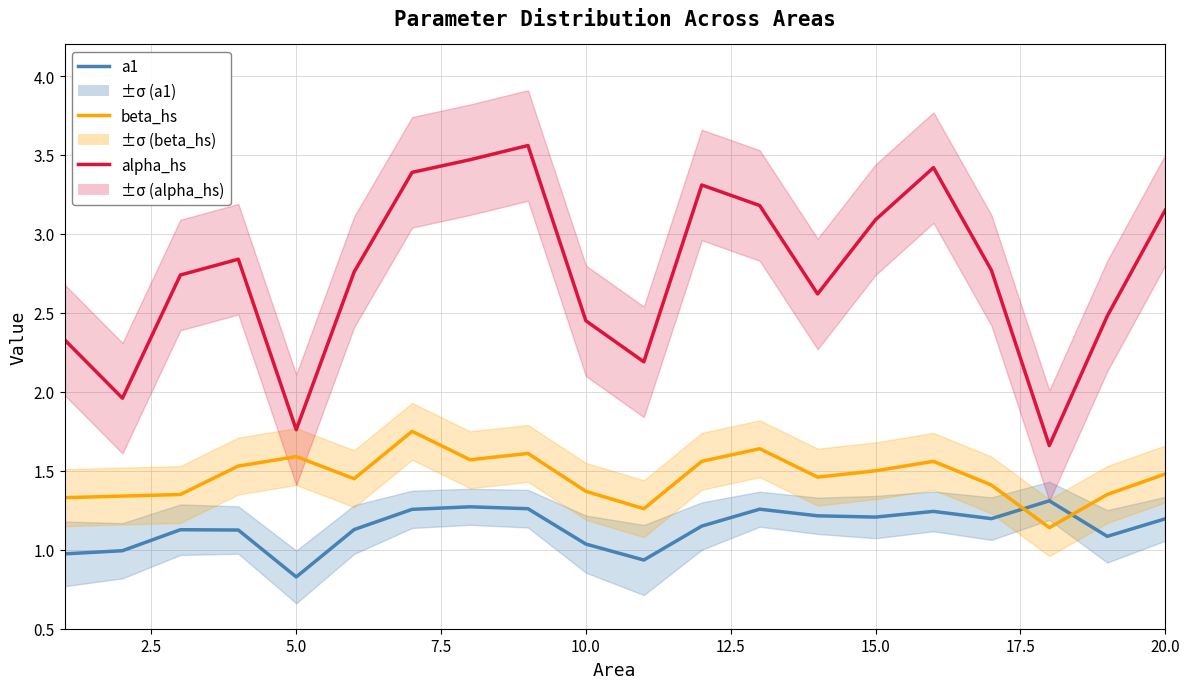

What is the difference between the second highest and minimum values in the a1 series?

0.4